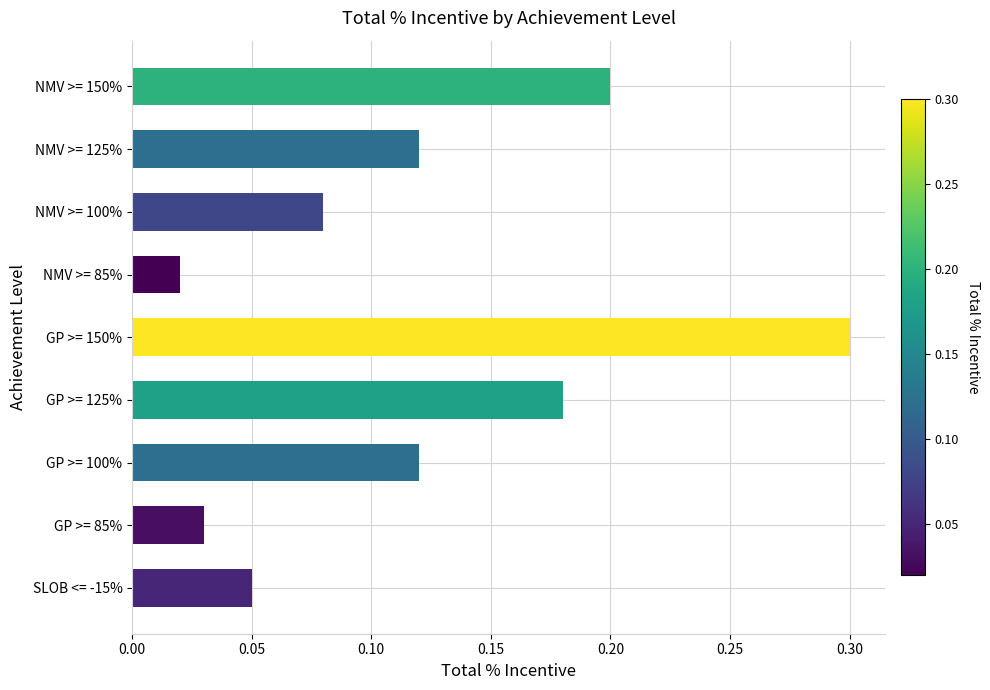

At which category does the chart reach its peak across all series?

GP >= 150%